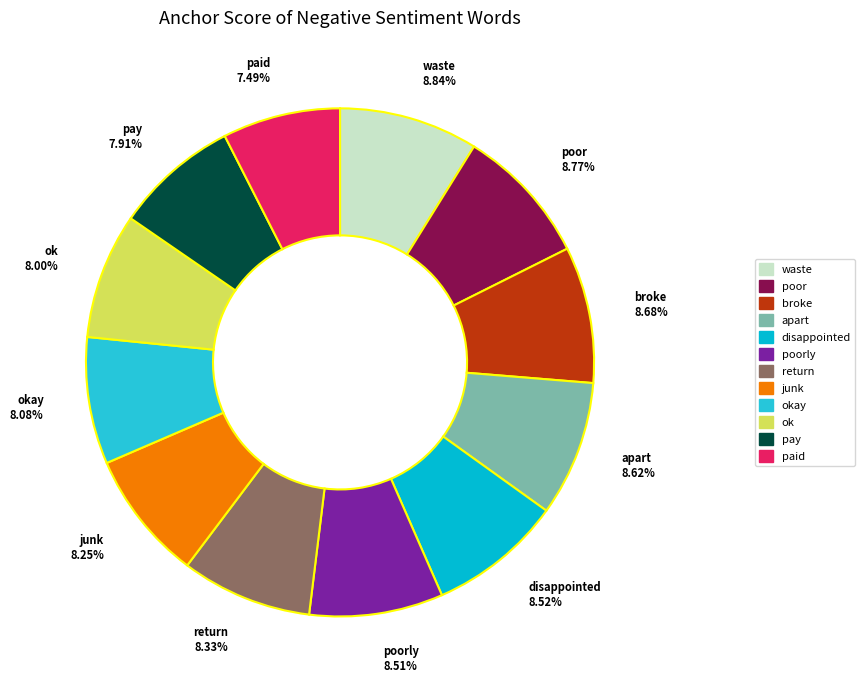

To the nearest percent, what is the difference between the paid and waste slice percentages?

1%